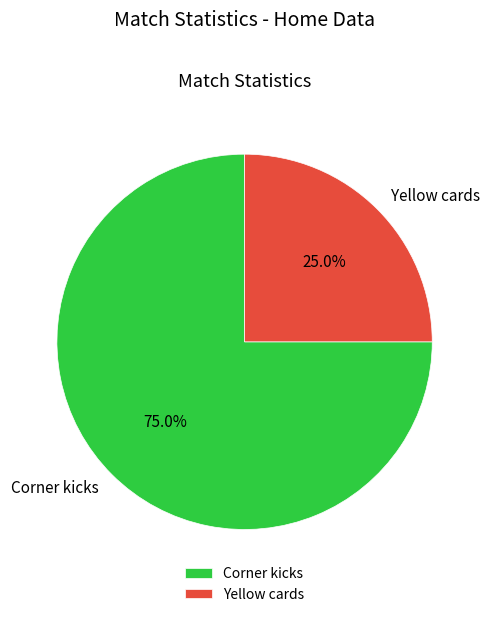

True or false: Corner kicks accounts for 75% of the total.

True